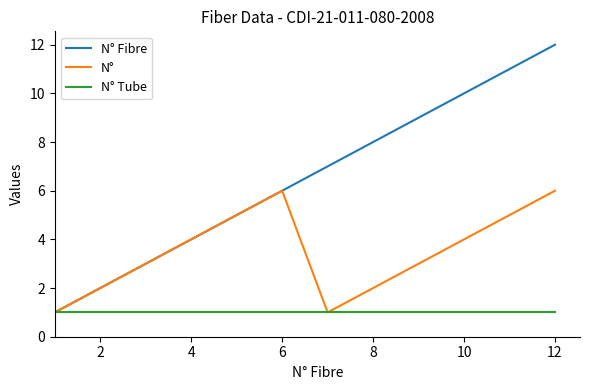

What is the maximum value for N°?

6